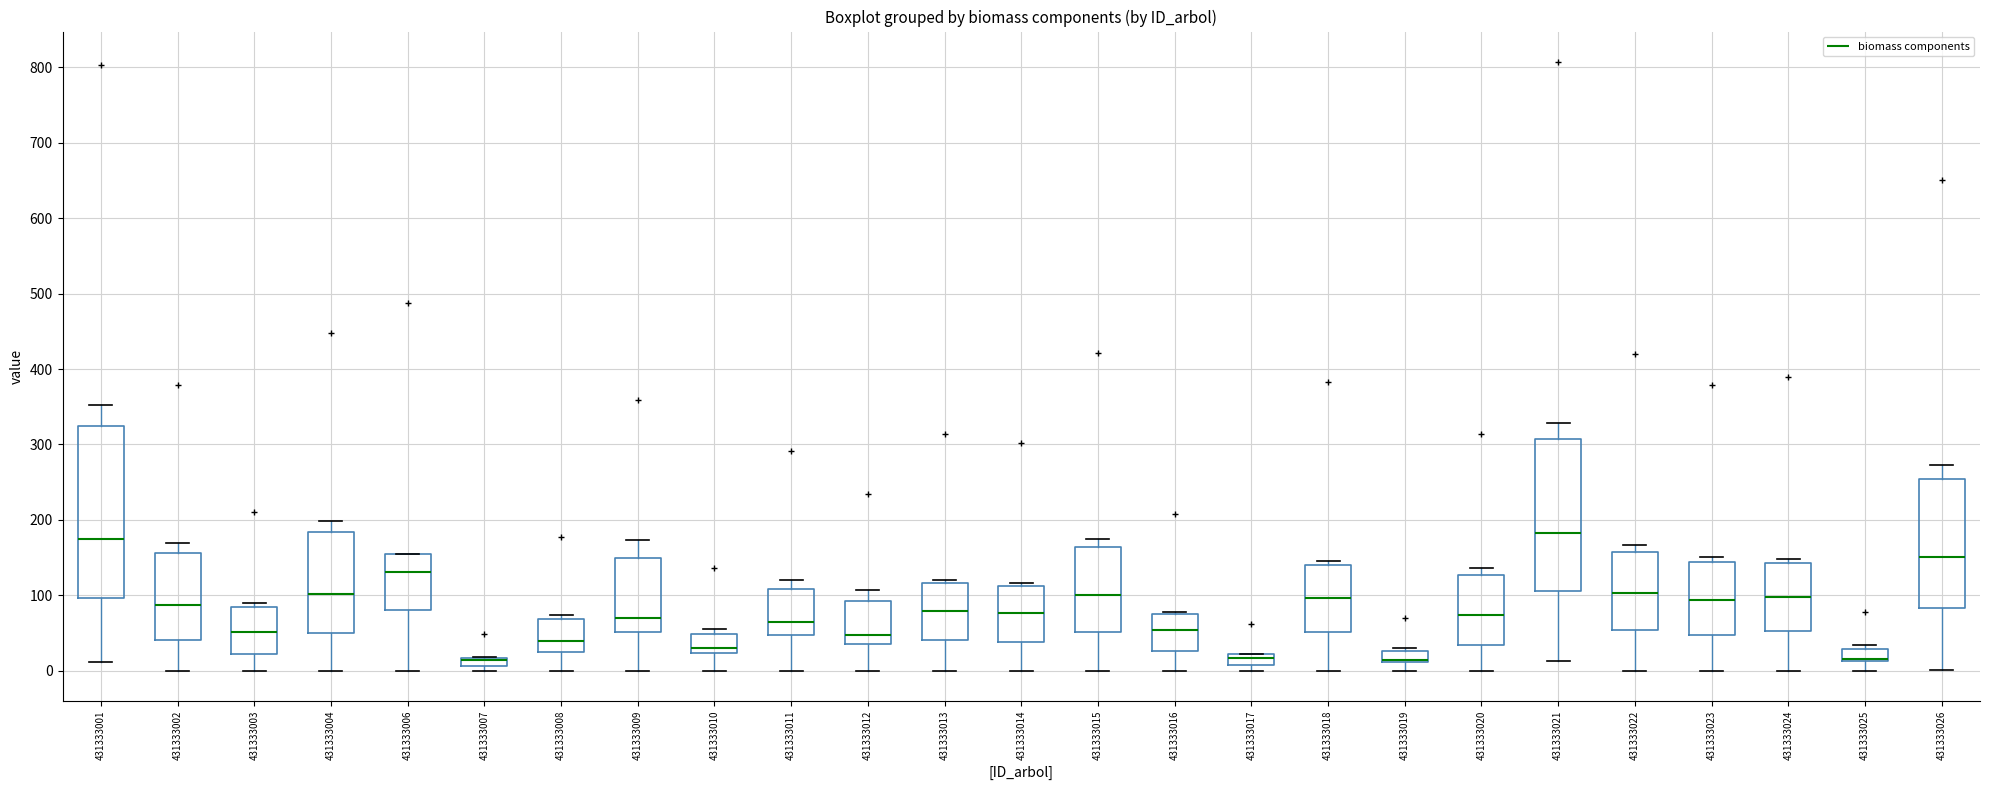

Where is the lower edge of the box at x = 431333007 on the y-axis? The values are not printed on the chart, so give them approximately, as read against the axis.

10